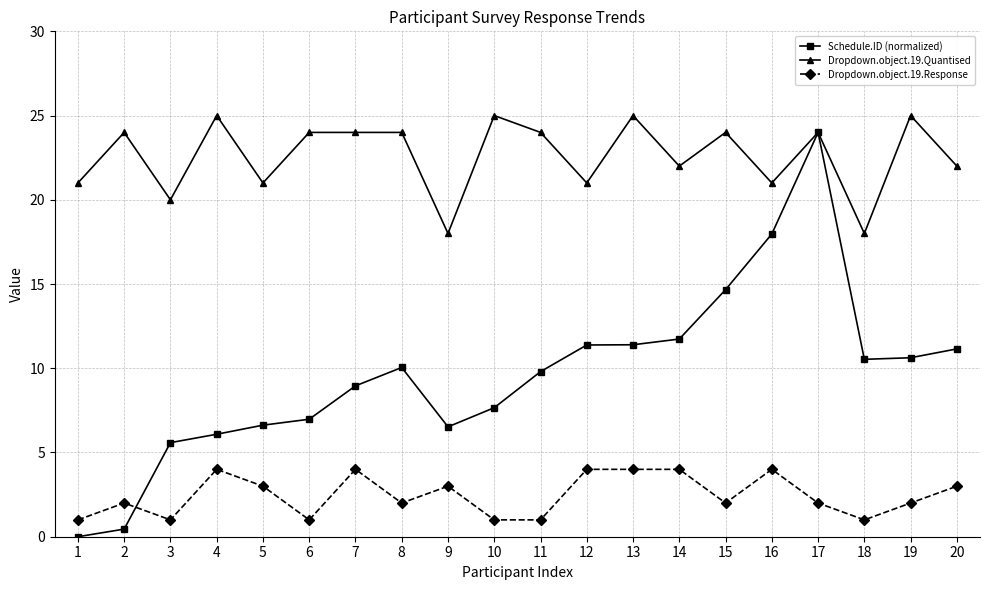

What is the difference between the highest and lowest values at 11?

23.0